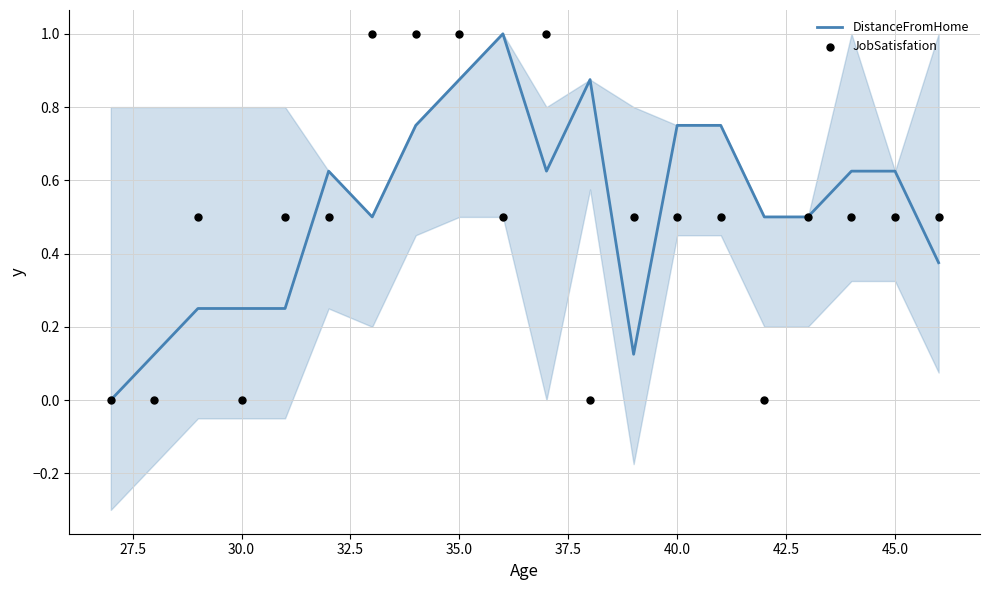

Which series contains the lowest Y value?

DistanceFromHome